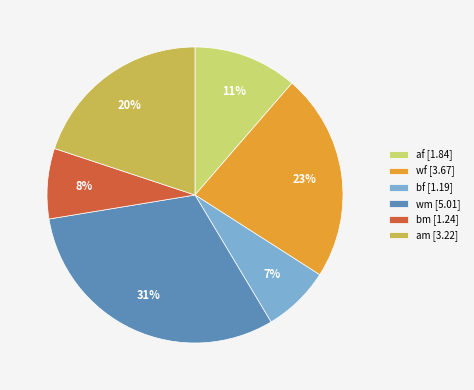

To the nearest percent, what percentage of the pie is bf [1.19]?

7%